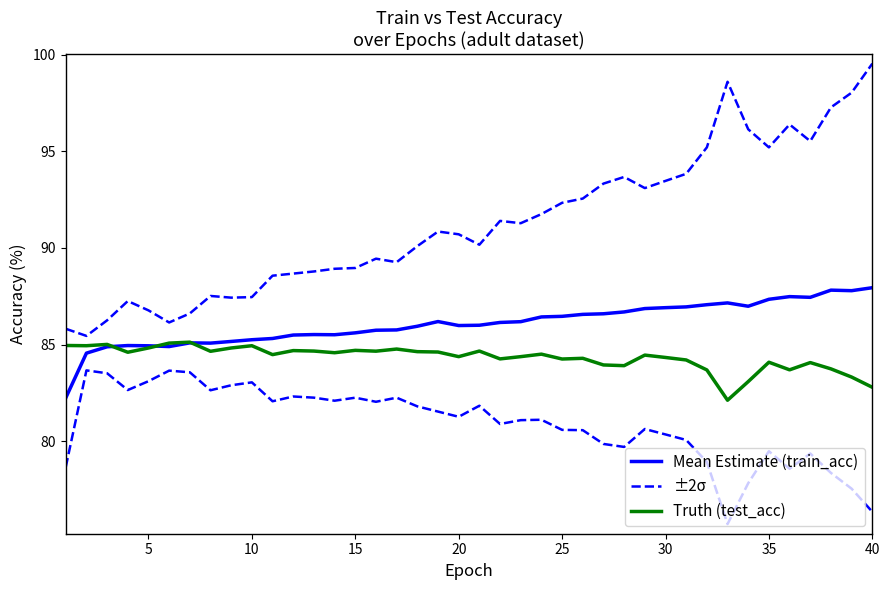

Does the chart display data point markers on the line(s)?

No